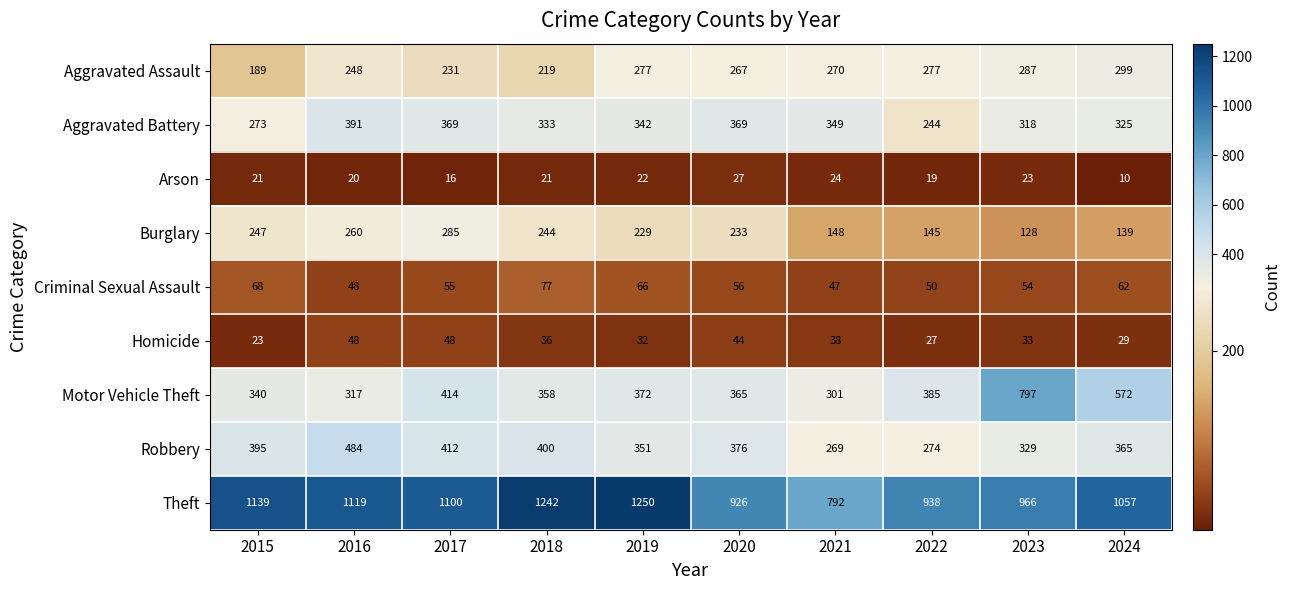

What is the greatest value displayed?

1250